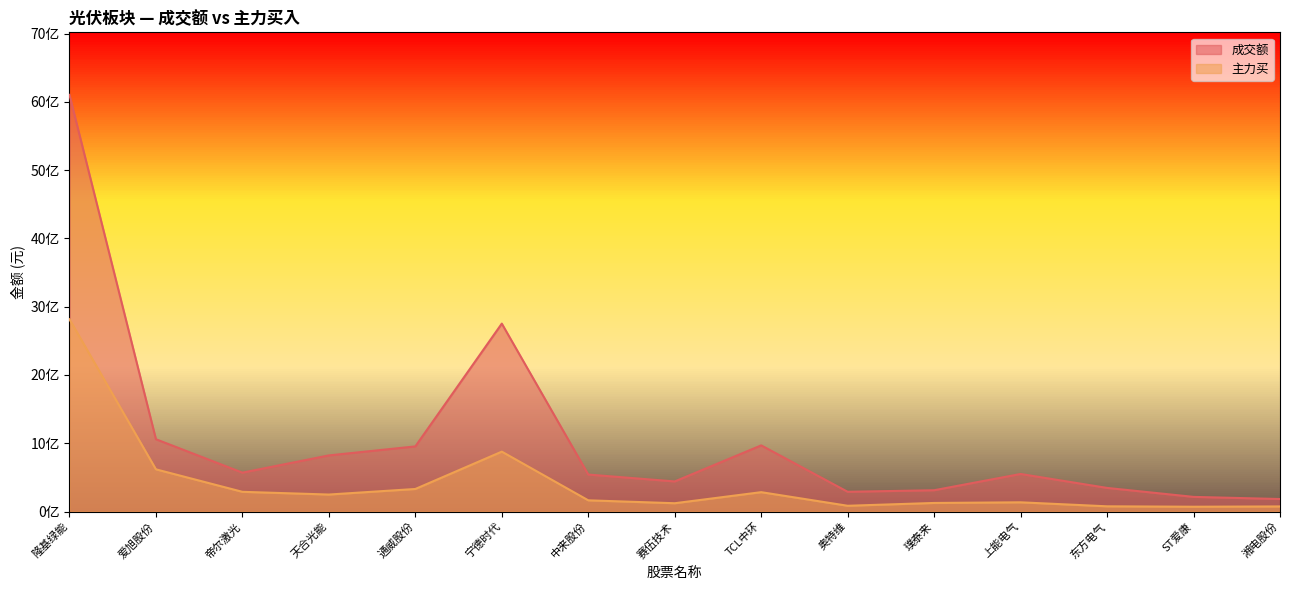

Between 隆基绿能 and 东方电气, which is larger?

隆基绿能